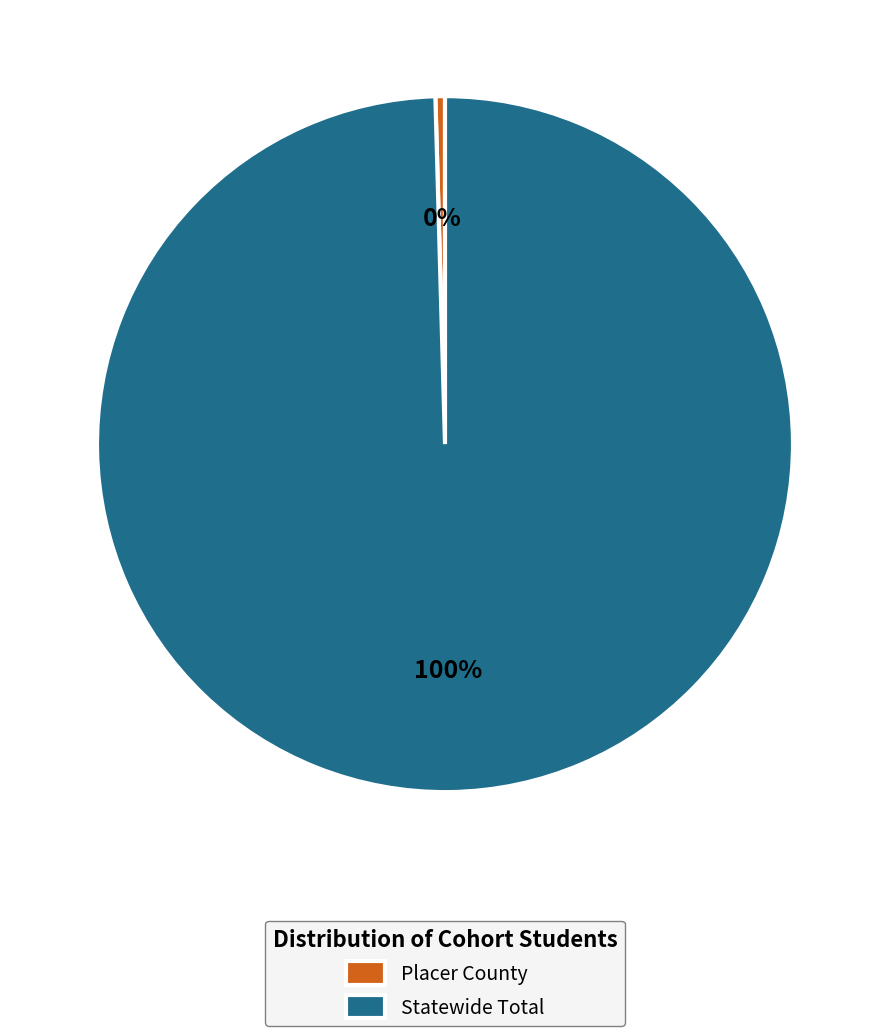

Which category has the smallest portion of the pie?

Placer County